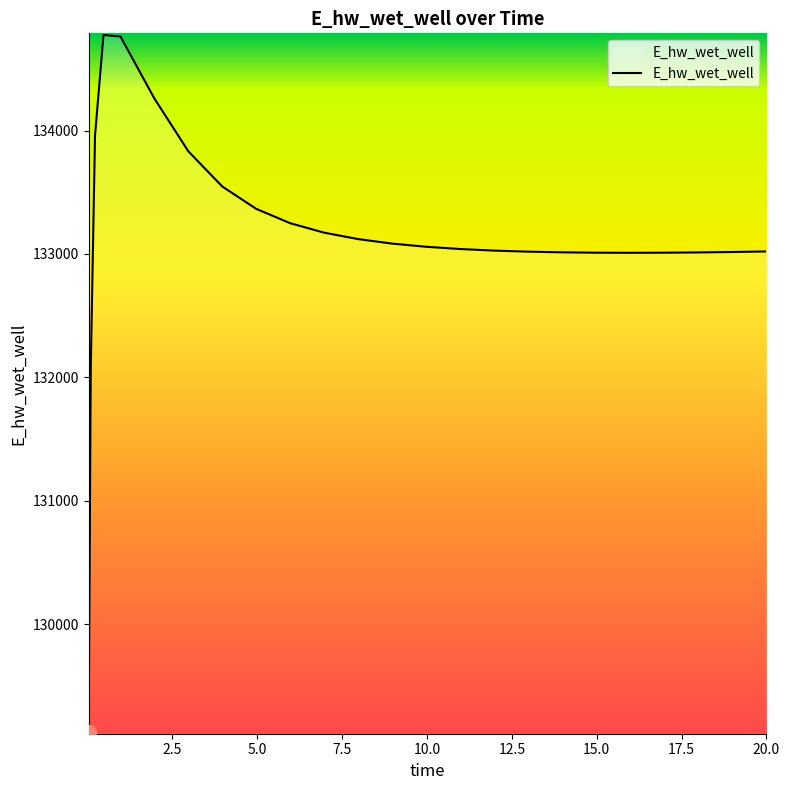

What is the difference between the maximum and minimum values?

5649.5